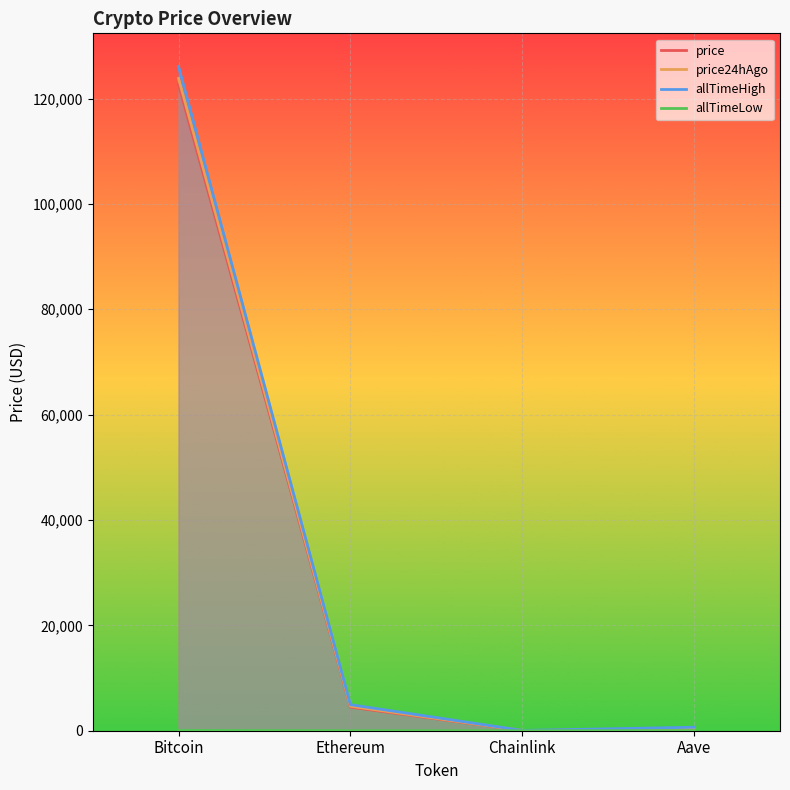

Is it true that allTimeHigh equals 166291.8 at Bitcoin?

False